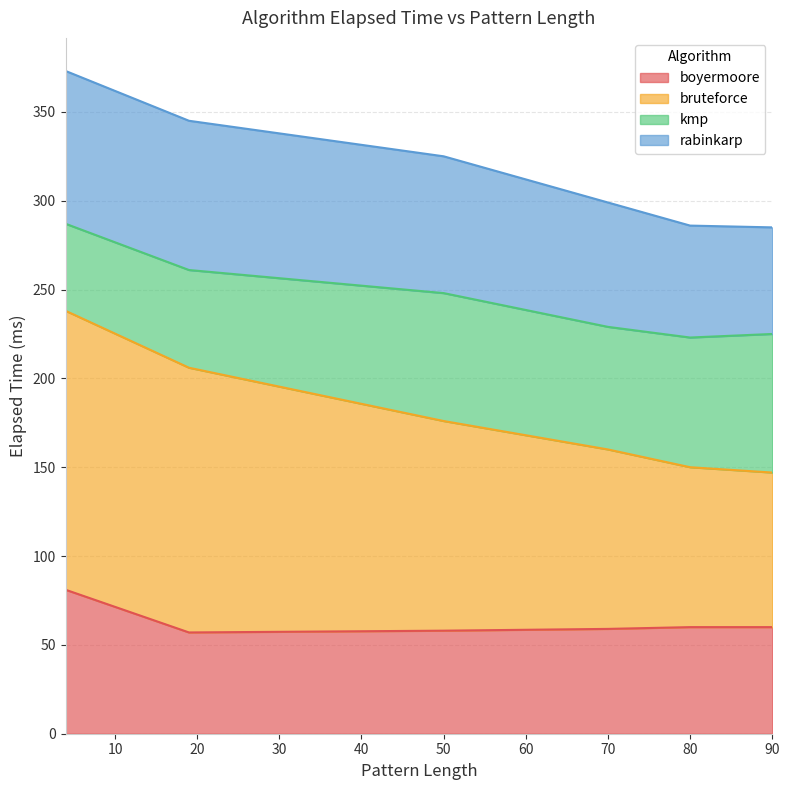

Which category has the highest value across all series?

4